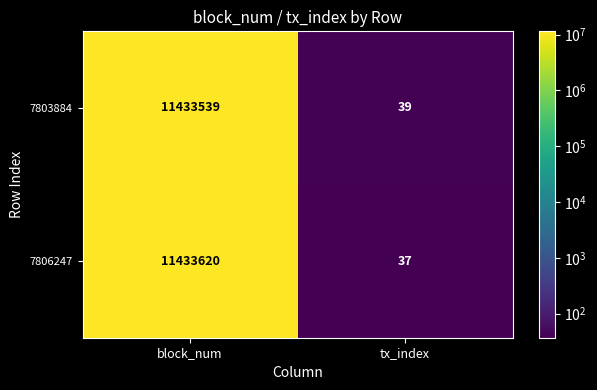

What is the difference between the highest and lowest values at block_num?

81